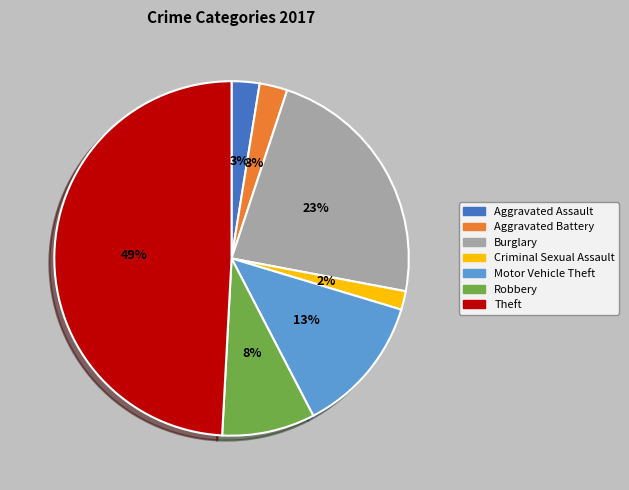

Which slice is the largest?

Theft